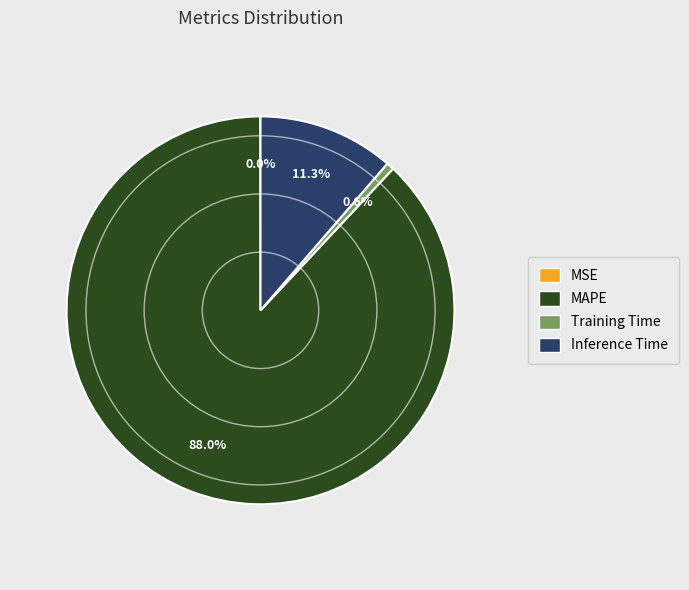

What percentage do Inference Time and MAPE together represent?

99.4%